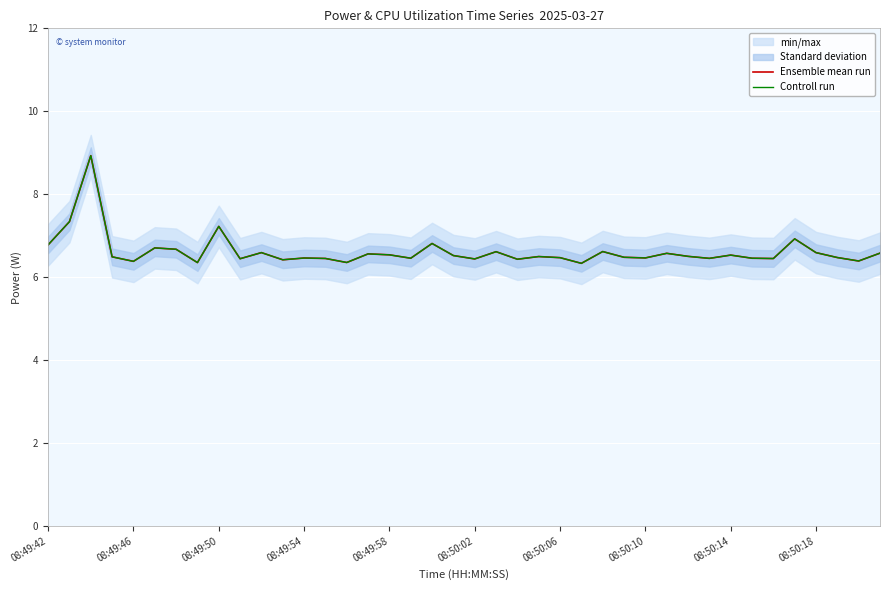

How many lines are shown in the chart?

2